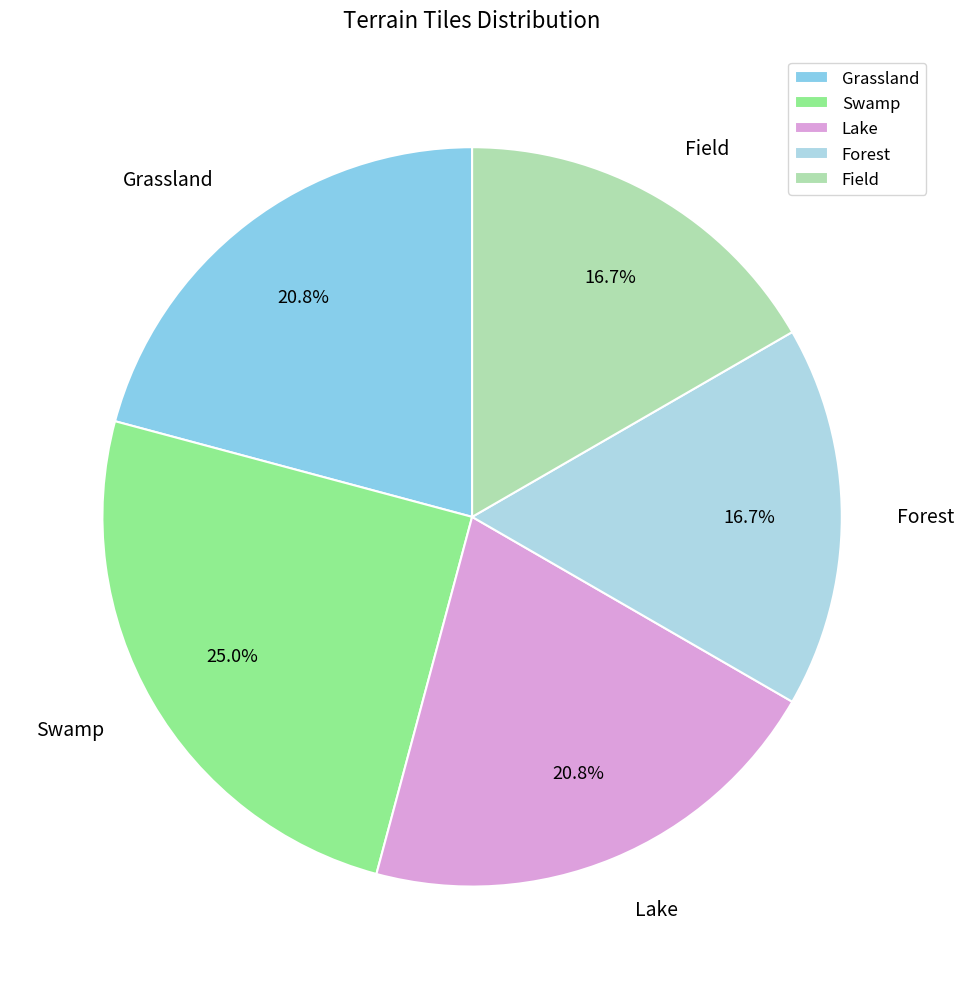

Which slice is the largest?

Swamp